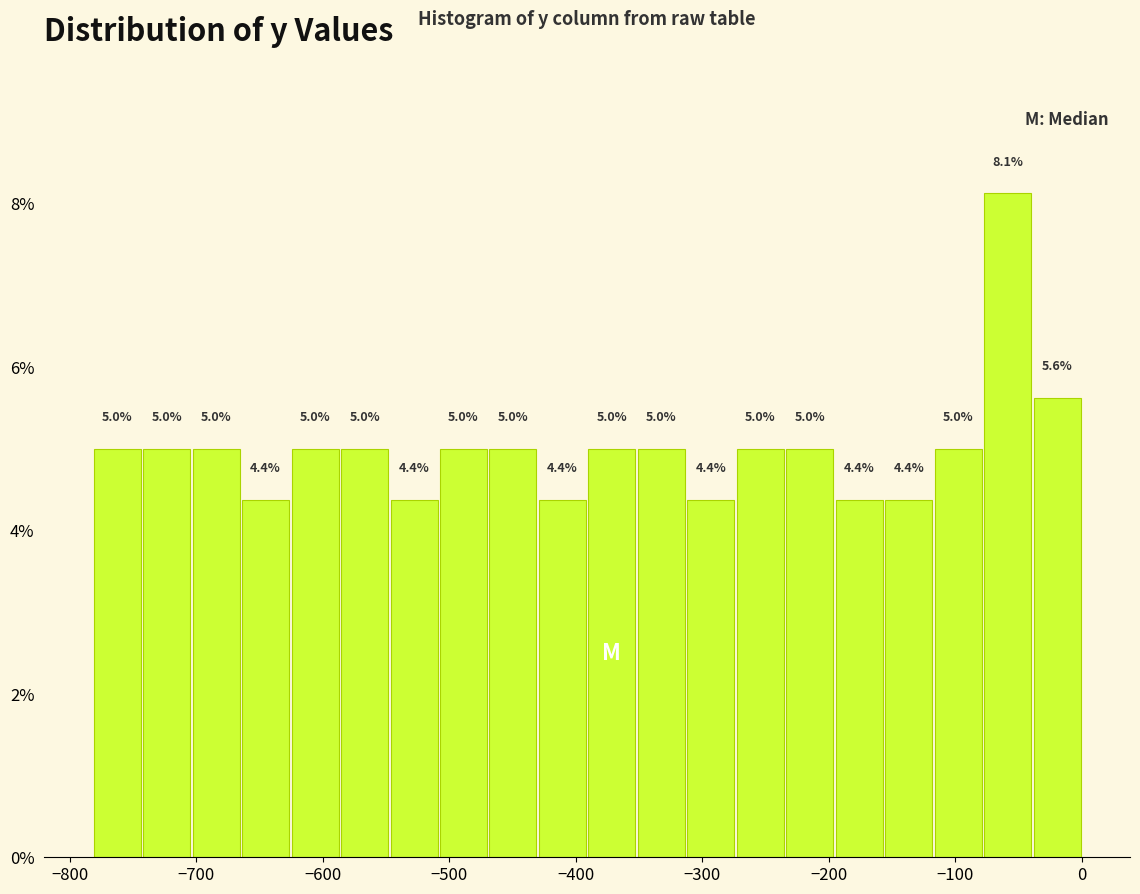

Around what value on the x-axis is the tallest bar? Give the approximate position of its centre, as read against the axis.

-60